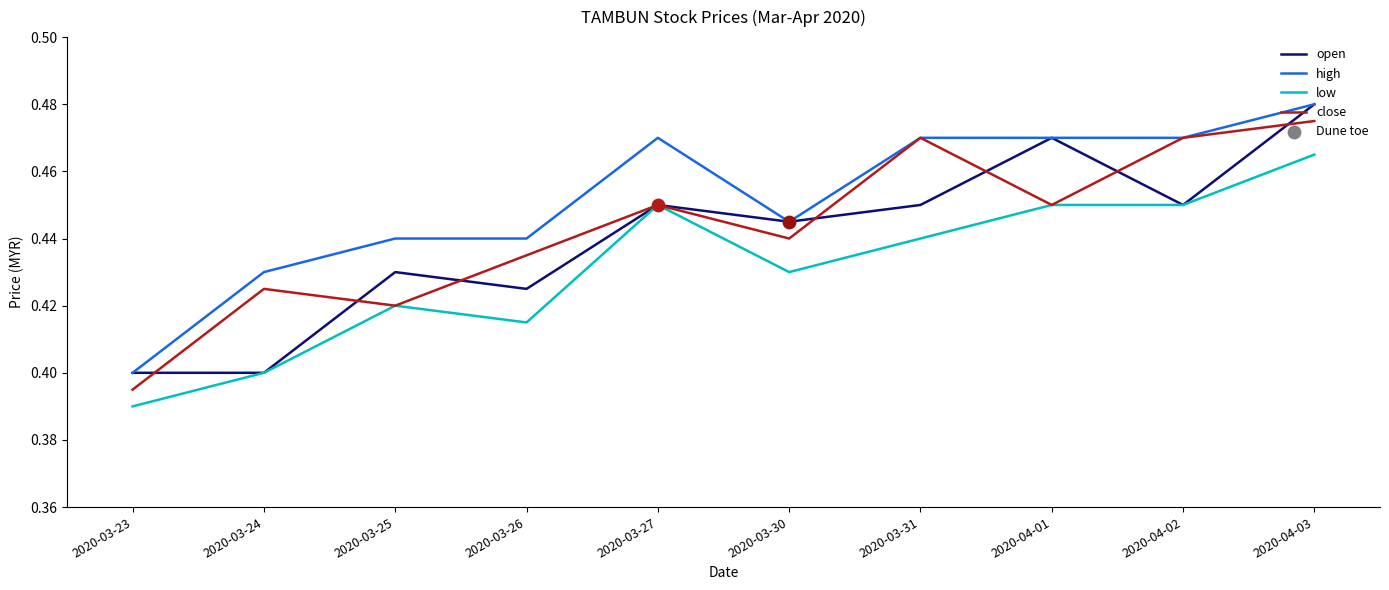

At which category is the sum across all series the highest?

2020-04-03